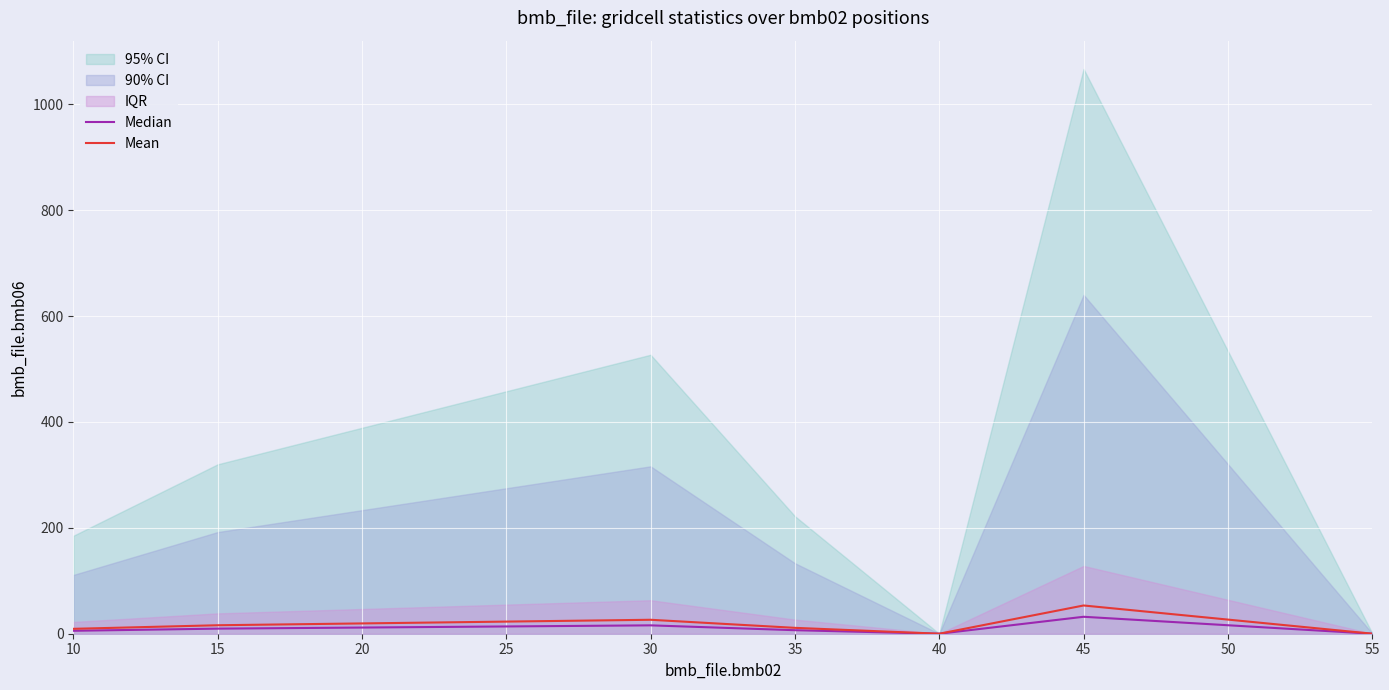

True or false: Median and Mean intersect in this chart.

False